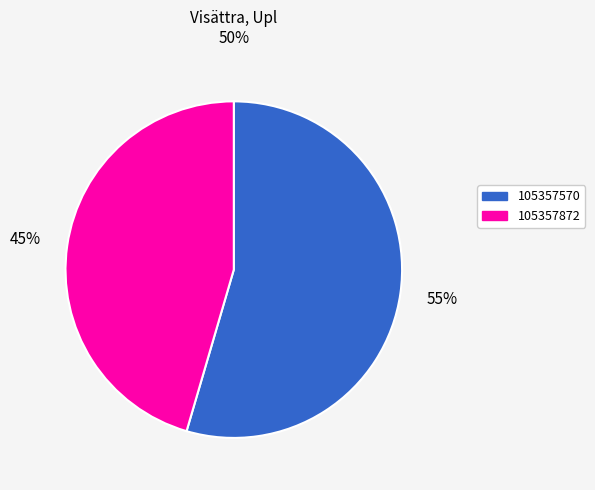

How many segments does this pie chart have?

2